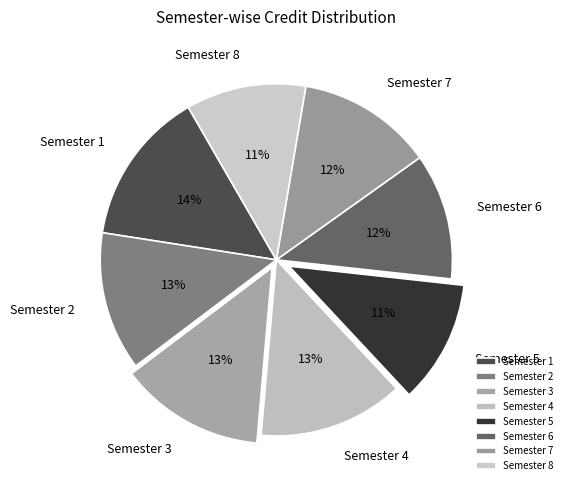

Is there a majority slice in this chart?

No